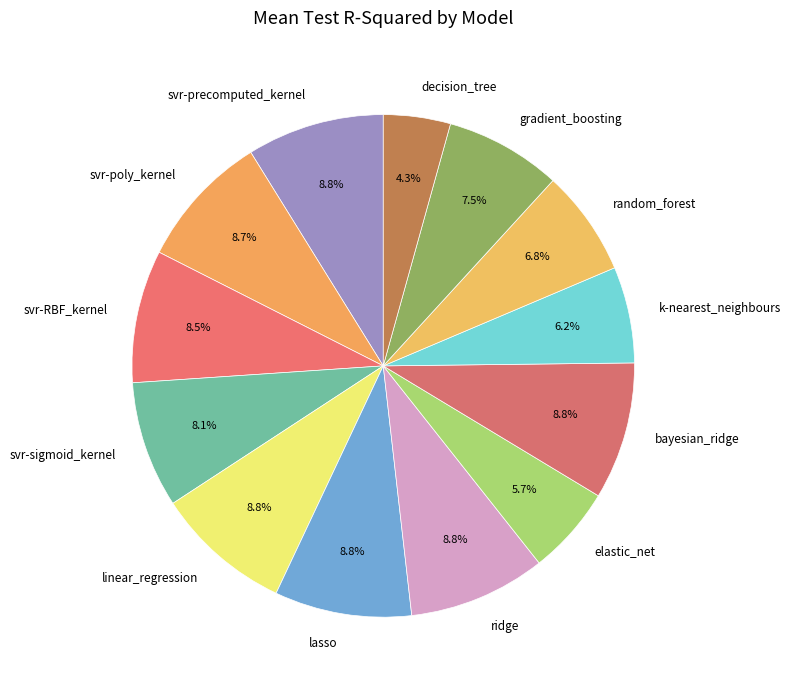

Is it true that ridge is 9% of the pie?

True